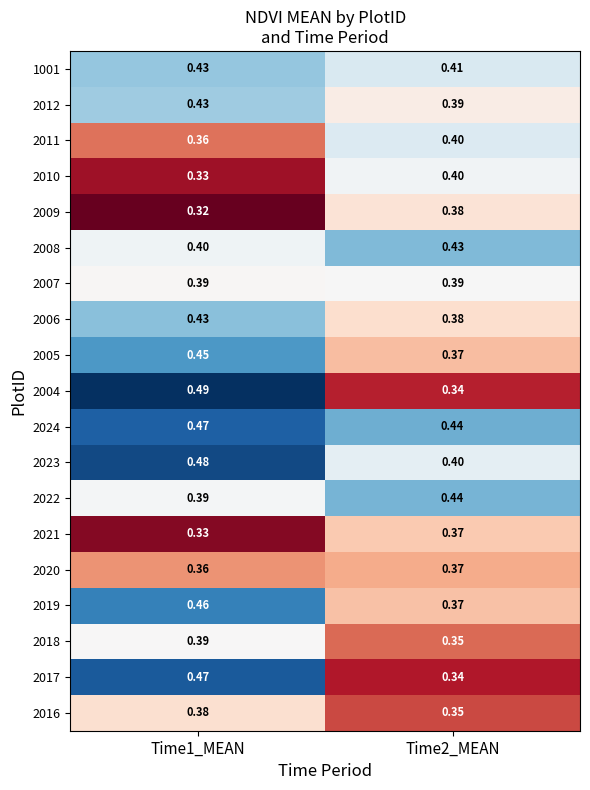

Which category has the highest value across all series?

Time1_MEAN